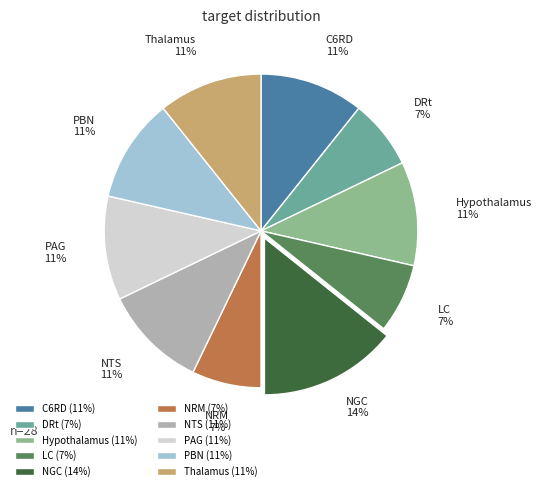

Approximately how many times larger is the value at Hypothalamus compared to PBN?

1.0